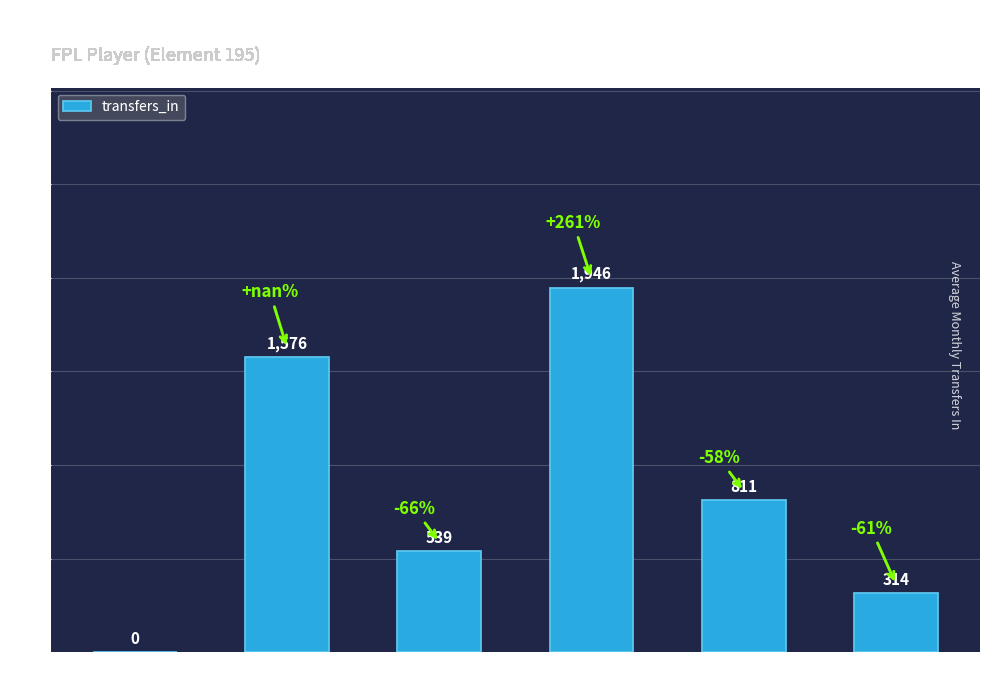

At which label does the data first exceed 811?

Round 2